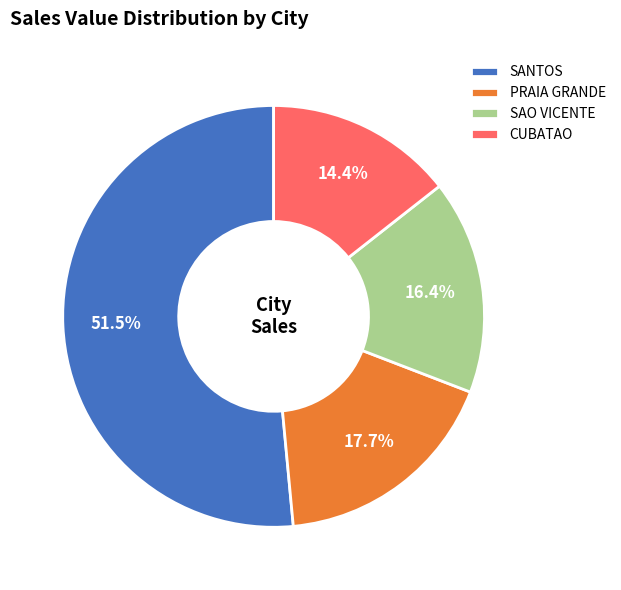

Which category has the smallest portion of the pie?

CUBATAO